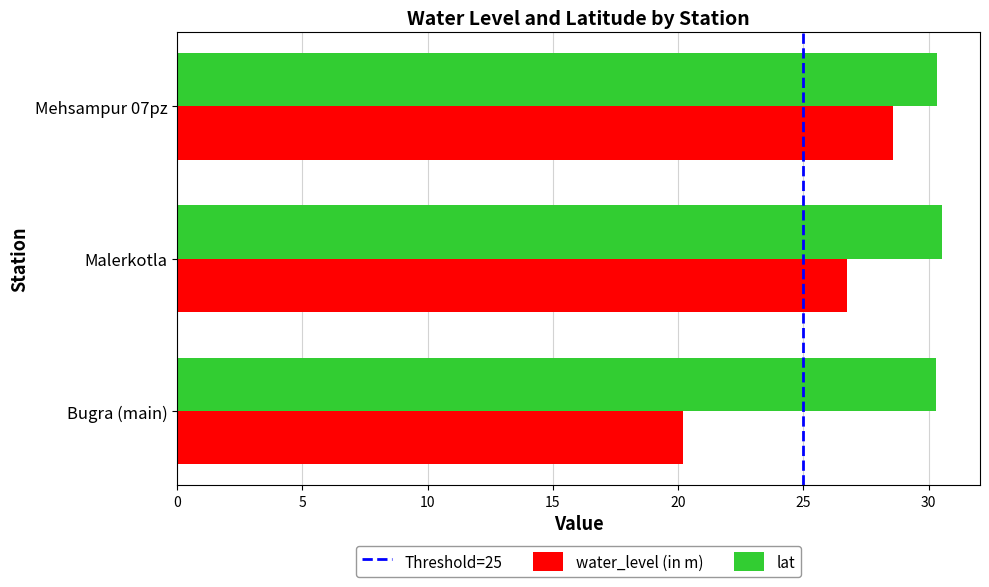

The value of lat at Bugra (main) is 11.8. True or false?

False